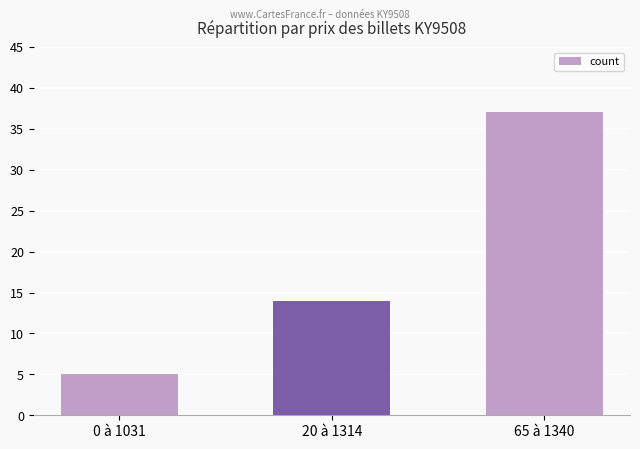

What is the minimum value shown in the chart?

5